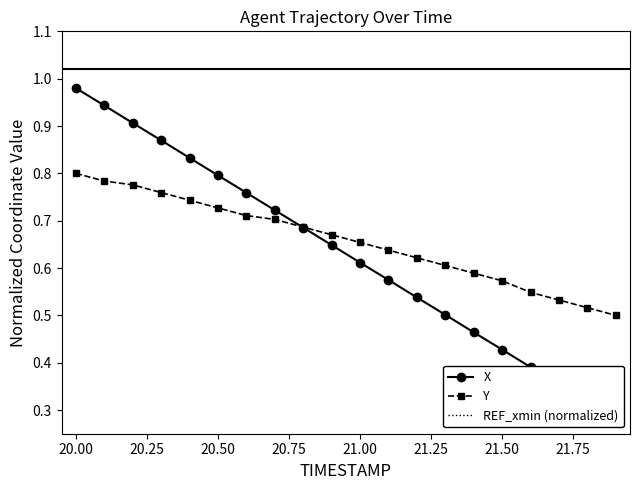

What is the label of the 17th point from the left?

21.6